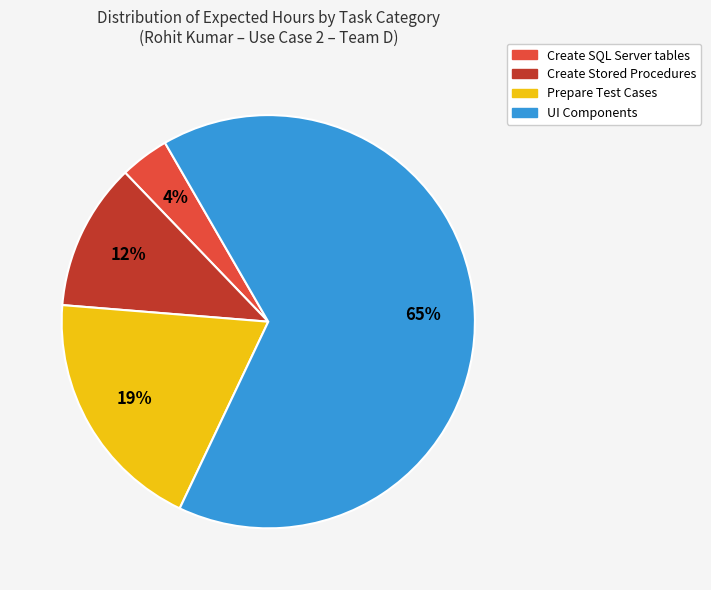

Is there a majority slice in this chart?

Yes